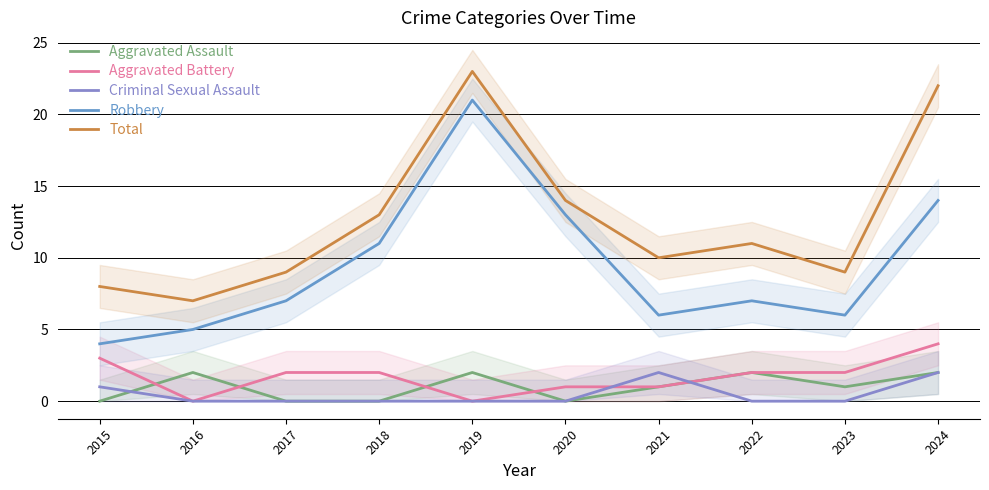

The value of Aggravated Assault at 2024 is 2. True or false?

True